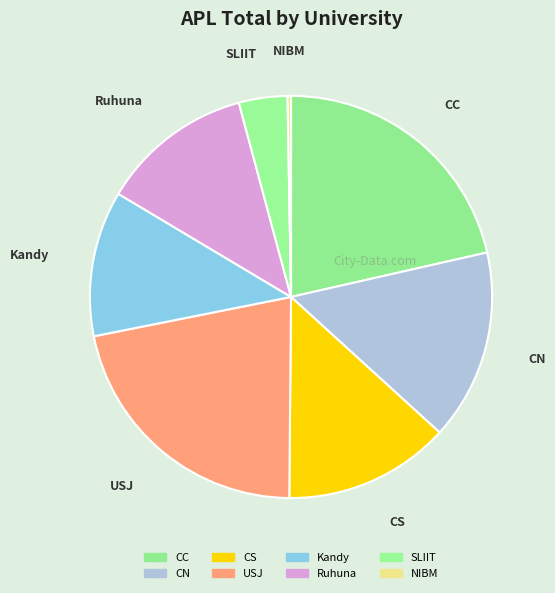

Rank the categories by value from highest to lowest.

USJ, CC, CN, CS, Ruhuna, Kandy, SLIIT, NIBM